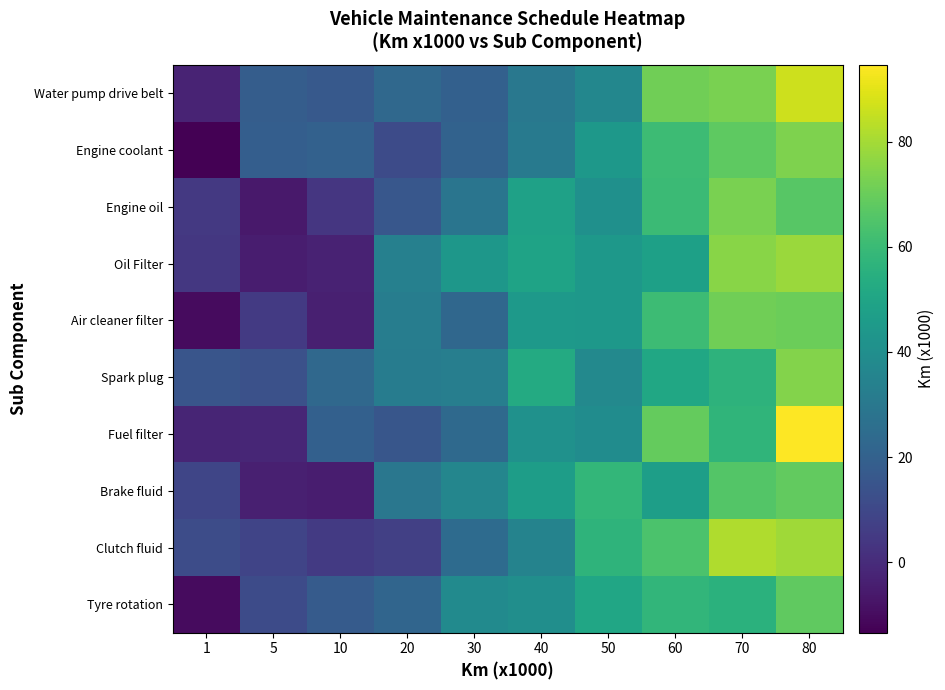

Which has a higher value, 80 or 70?

80